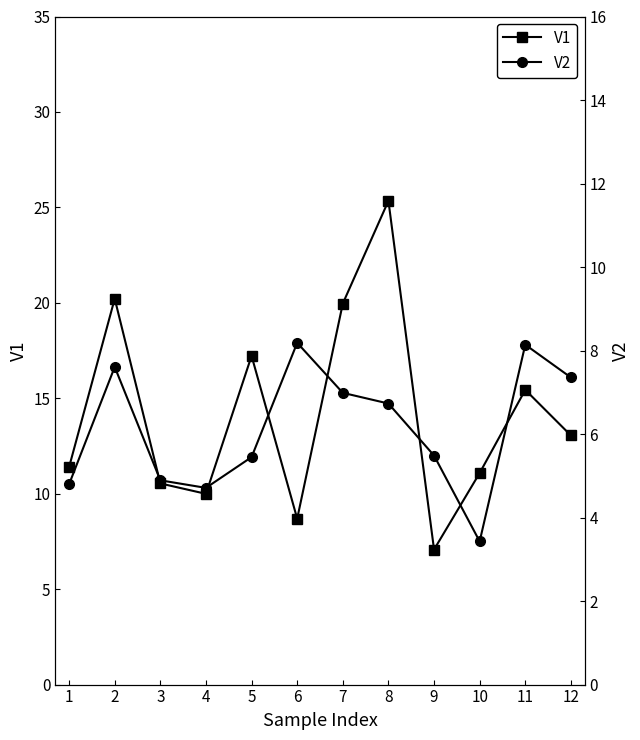

Rank the series by their maximum value, from lowest to highest.

V2, V1